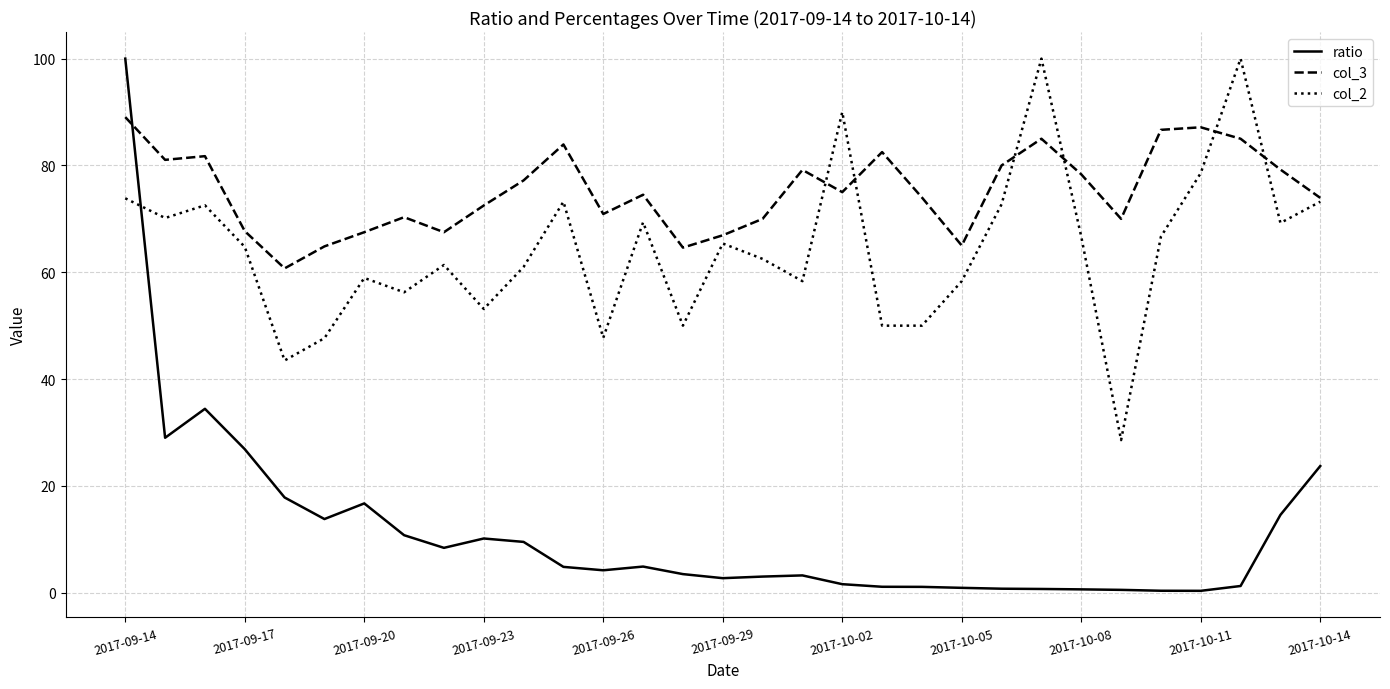

Which series has the largest total across all categories?

col_3